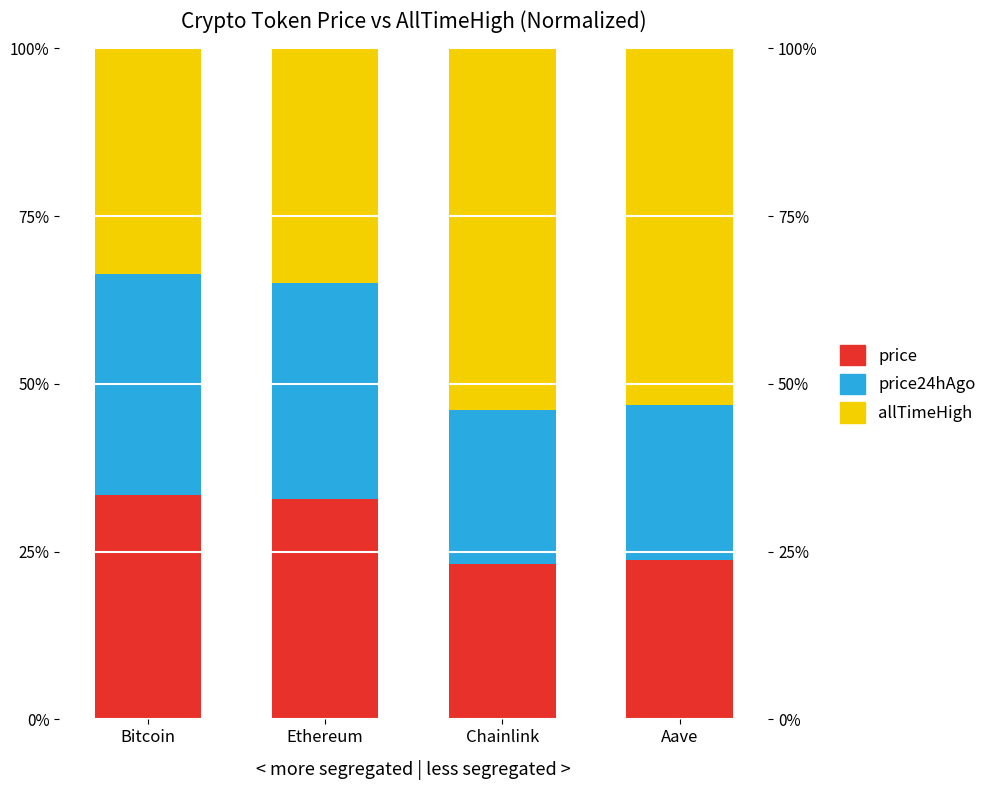

Which series changed the most between Ethereum and Aave?

allTimeHigh